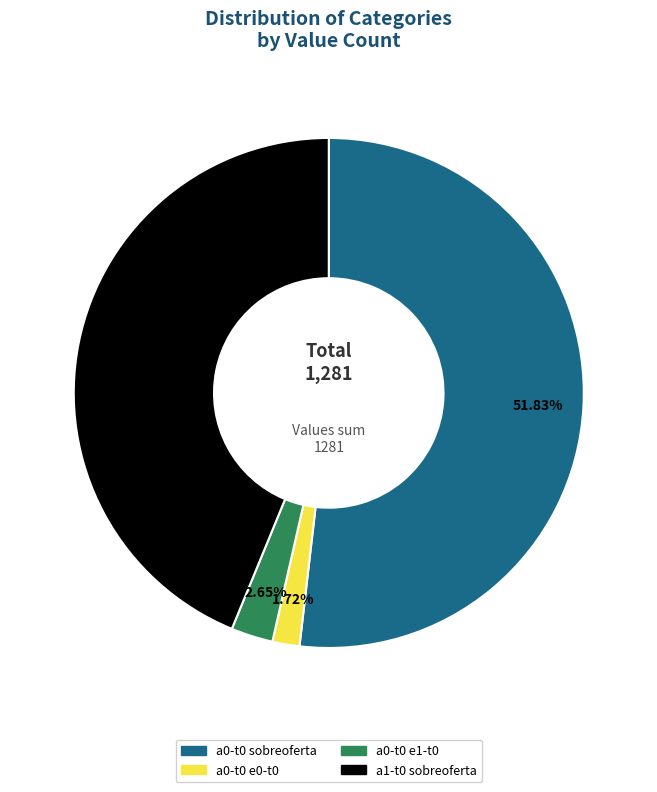

True or false: a0-t0 sobreoferta accounts for 52% of the total.

True